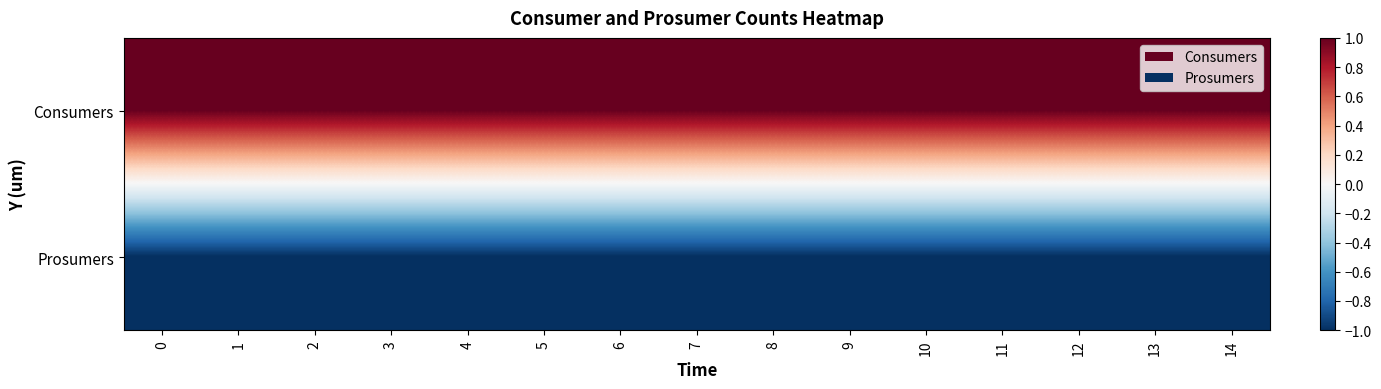

Rank the series at 2 from highest to lowest value.

row_0, row_1